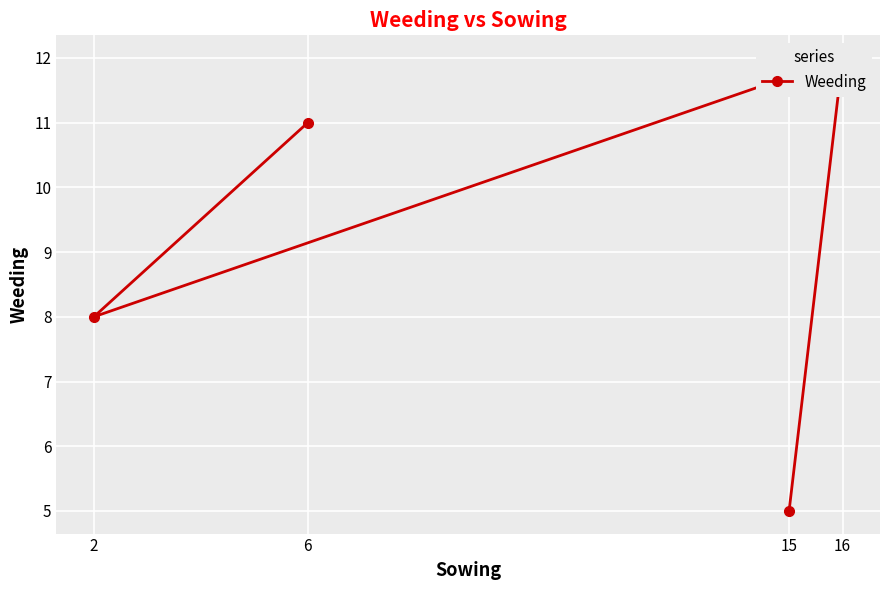

The value at 15 is 5. True or false?

True